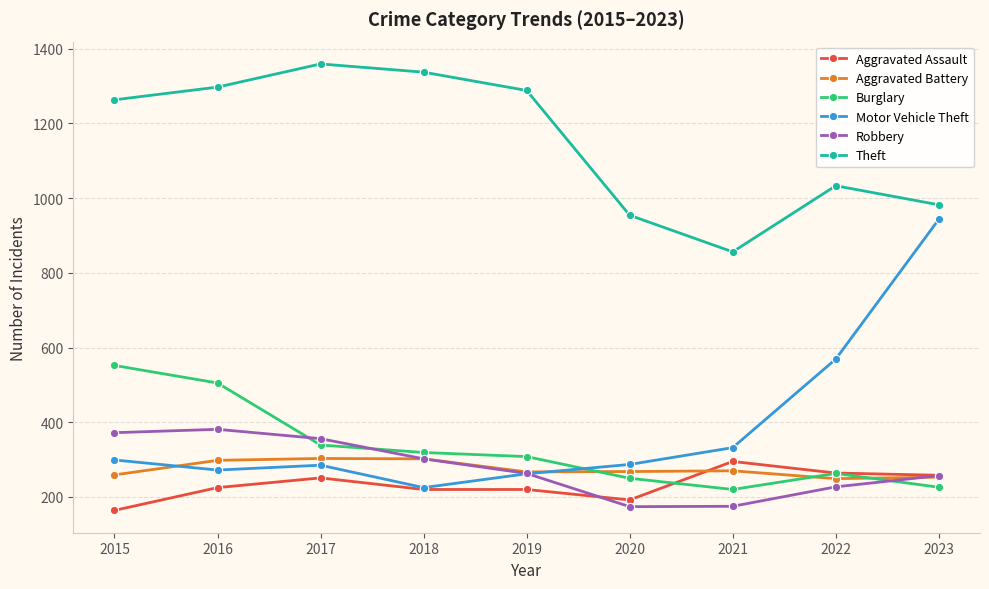

Does the chart display data point markers on the line(s)?

Yes